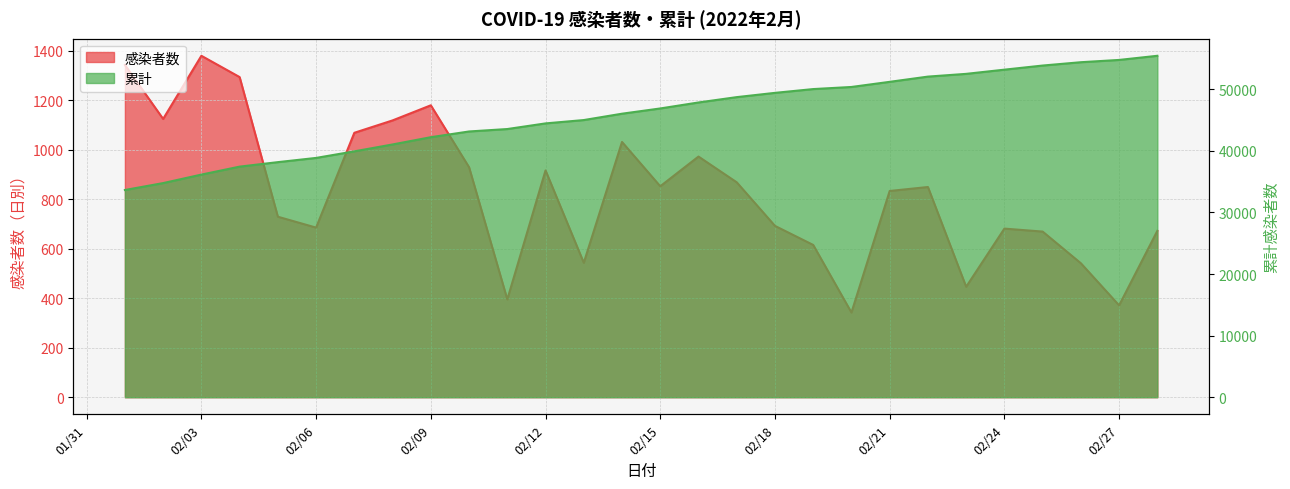

What is the maximum value for 感染者数?

1379